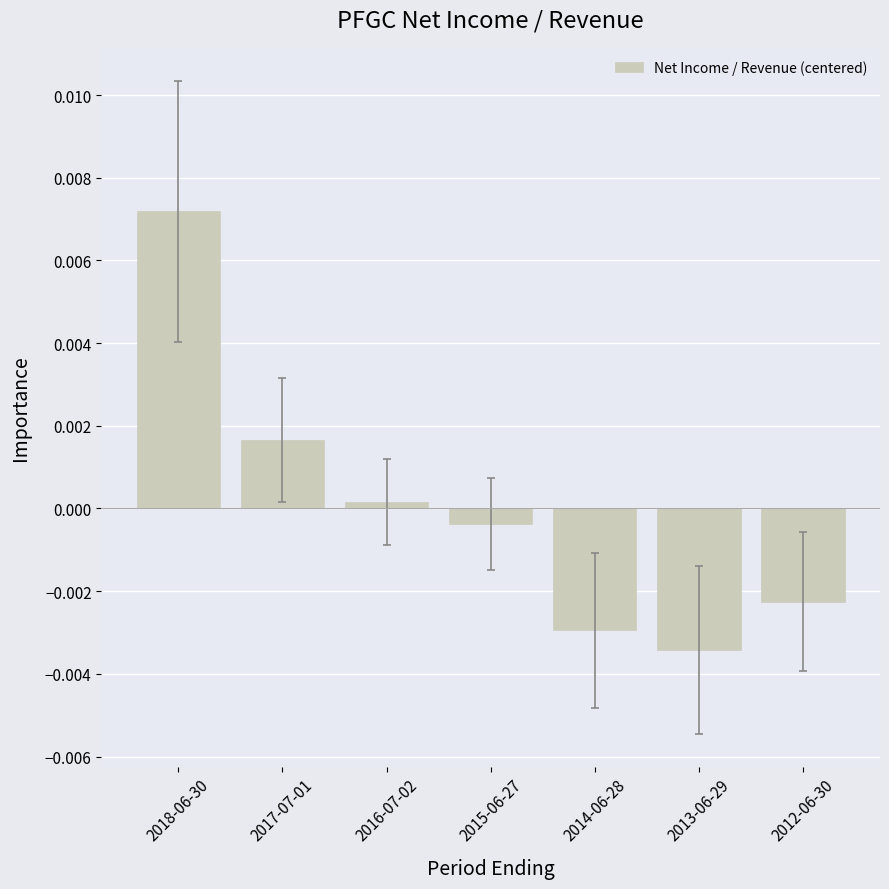

At which category does the chart reach its minimum across all series?

2013-06-29